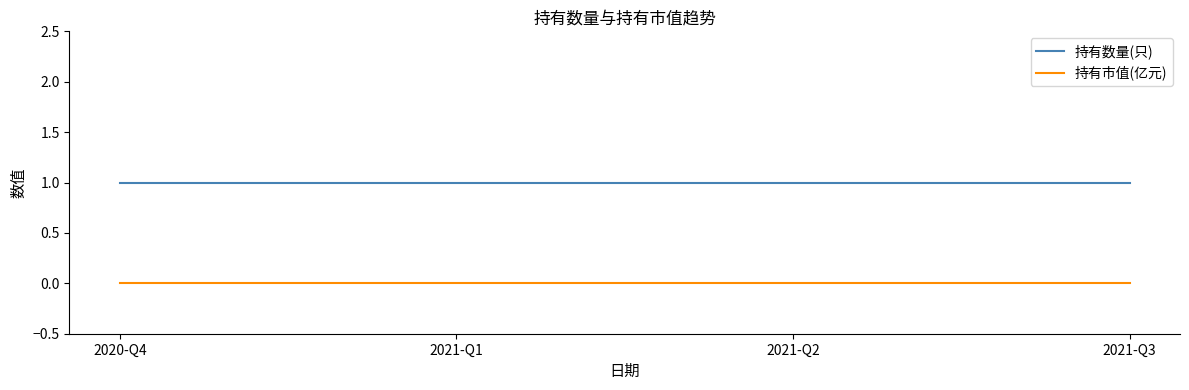

Reading left to right, what are all the values shown in this chart?

持有数量(只): 1	1	1	1
持有市值(亿元): 0	0	0	0